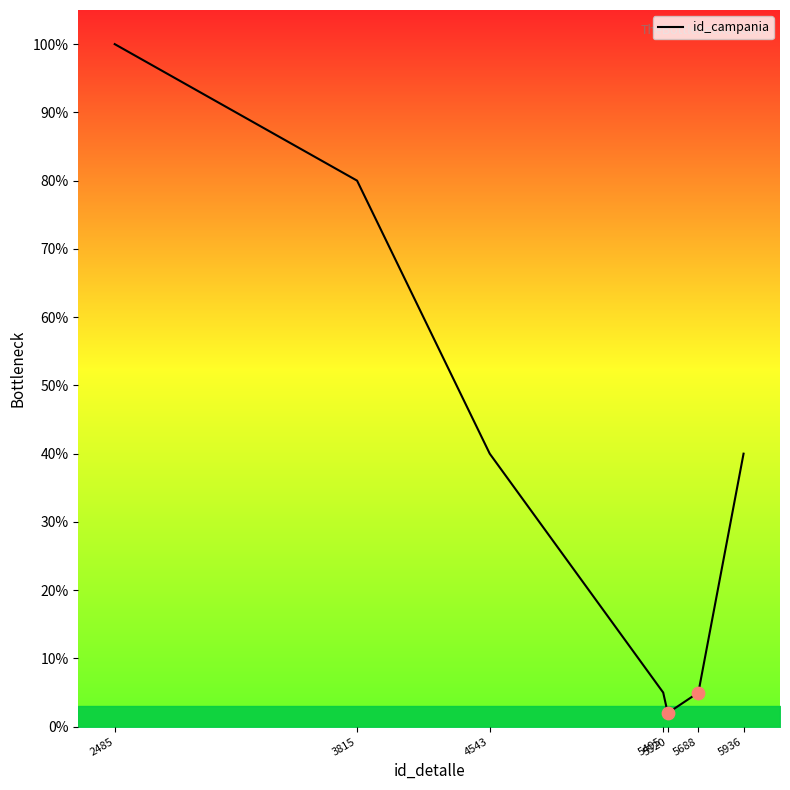

Which has a higher value, 2485 or 5495?

2485